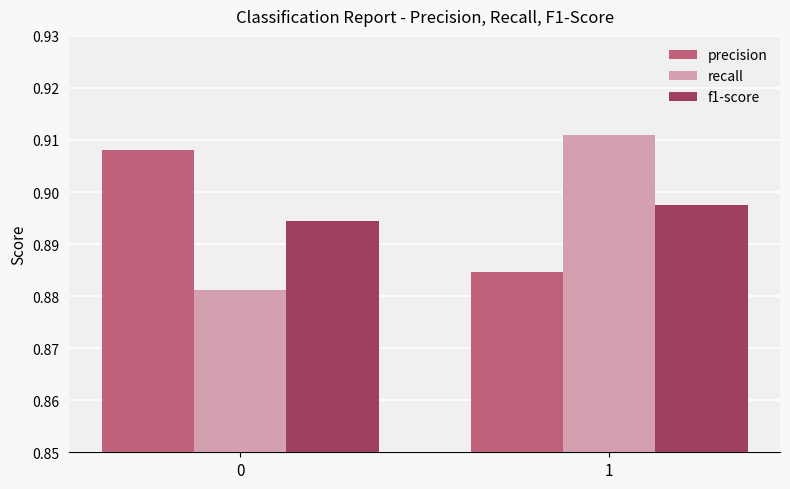

Is the value of f1-score at 1 greater than the value of precision at 1?

Yes